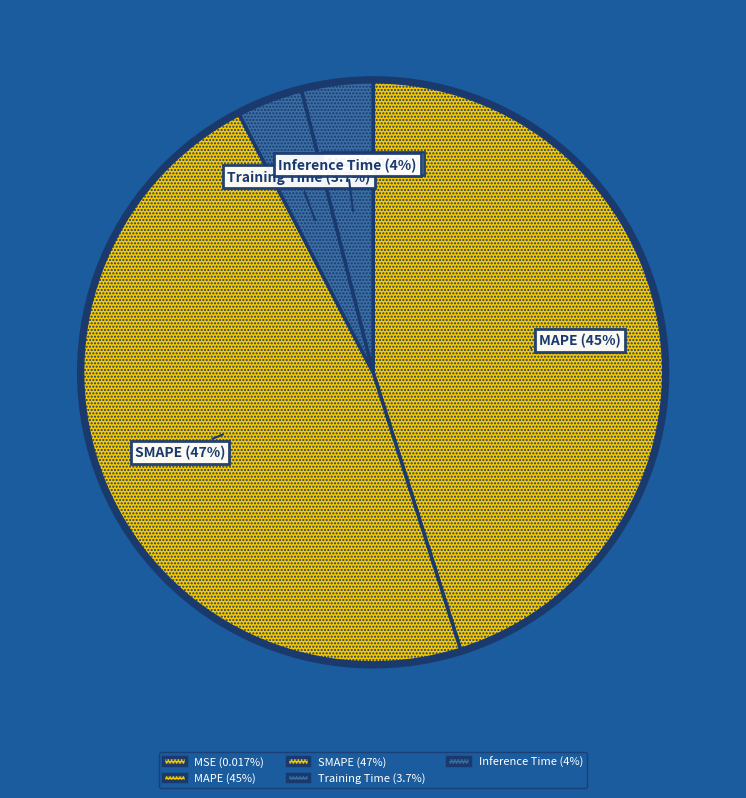

Which category has the biggest portion of the pie?

SMAPE